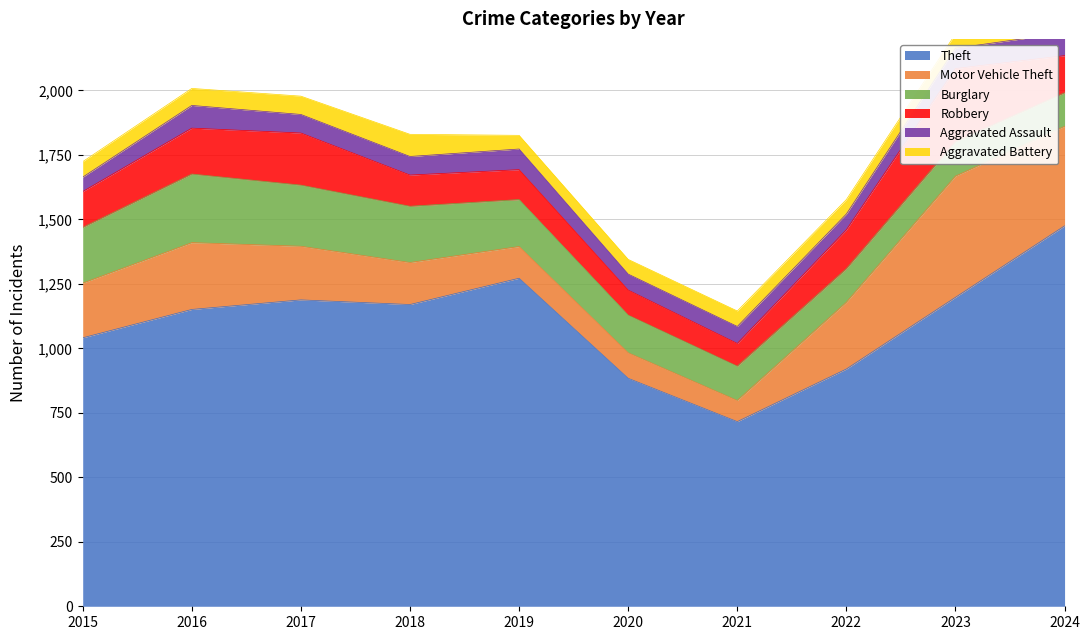

True or false: Robbery has a value of 96 at 2023.

False